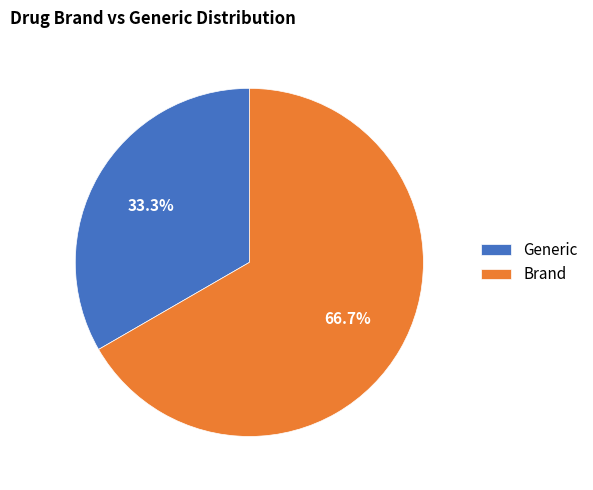

Does any single category account for the majority?

Yes